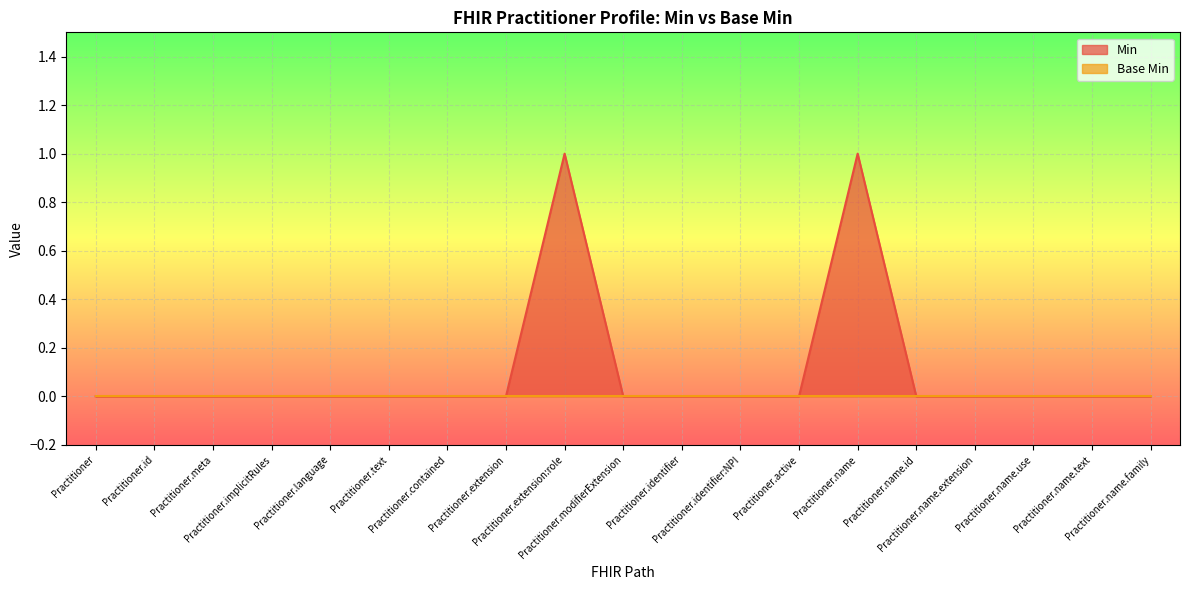

How many categories are shown in the chart?

19